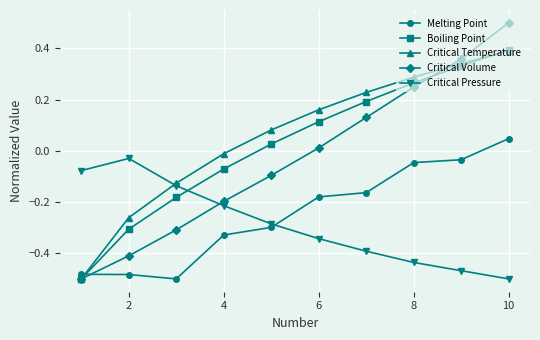

At how many categories does at least one series exceed 0?

6